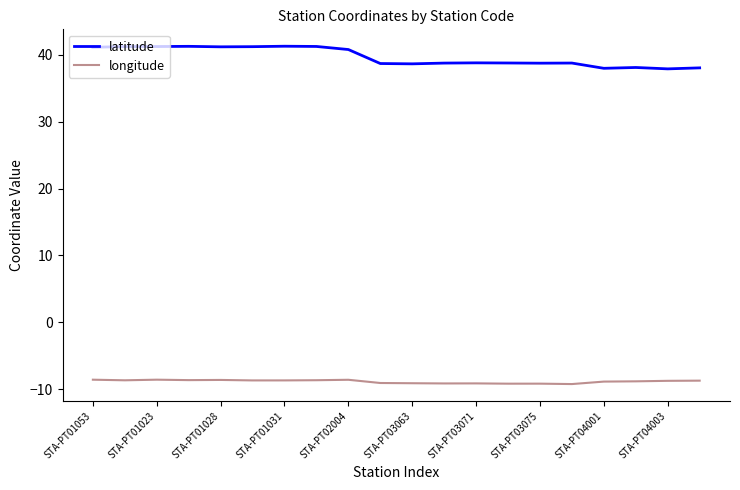

Which series has the largest total across all categories?

latitude